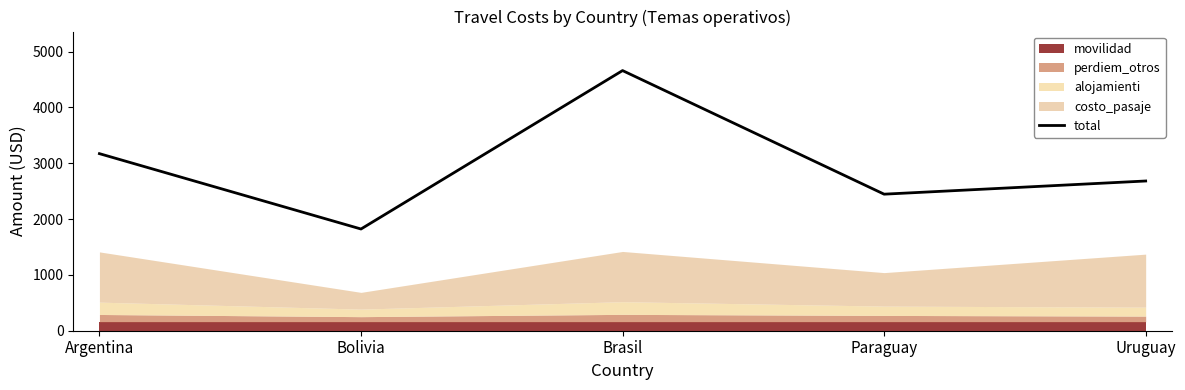

Reading right to left, list all the values displayed in this chart.

Uruguay=2682	Paraguay=2446	Brasil=4660	Bolivia=1822	Argentina=3172